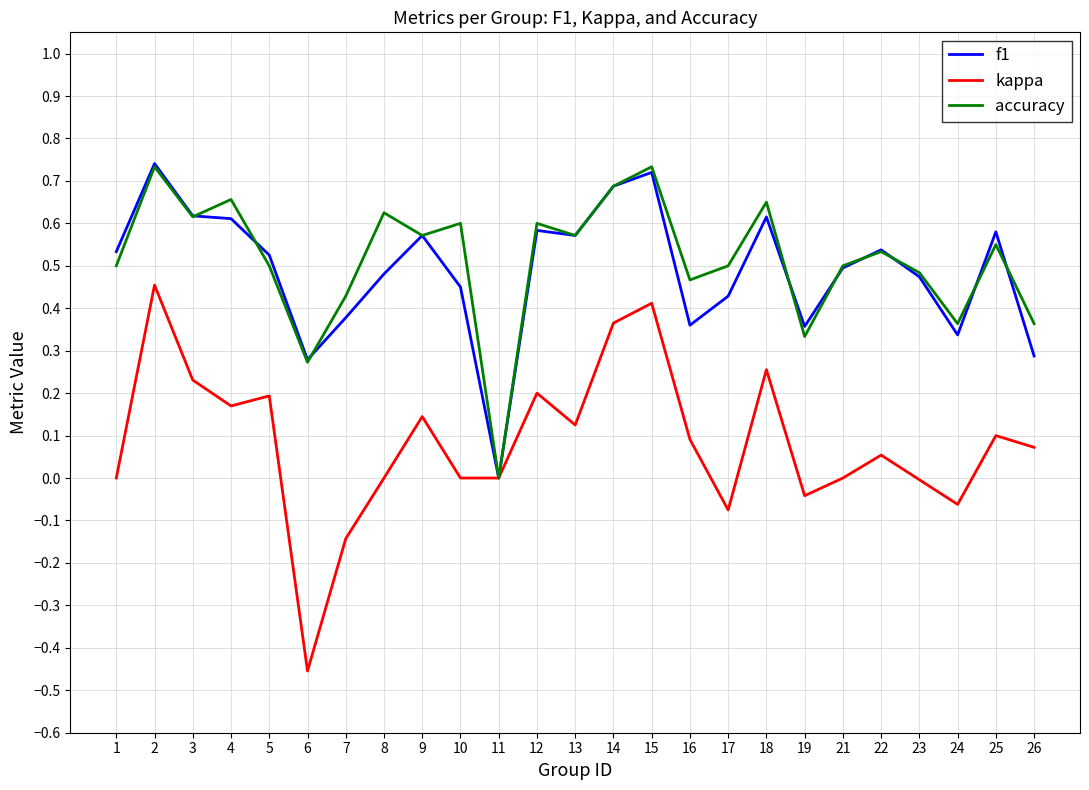

How many interior local peaks does the accuracy series have?

9